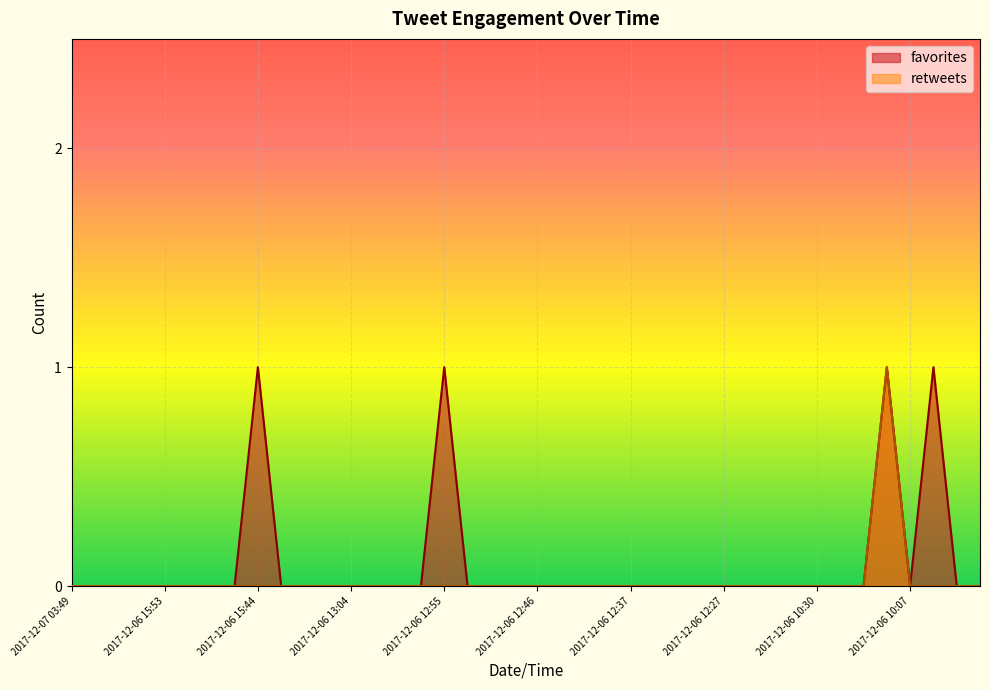

List the series in order of their peak value, lowest first.

favorites, retweets